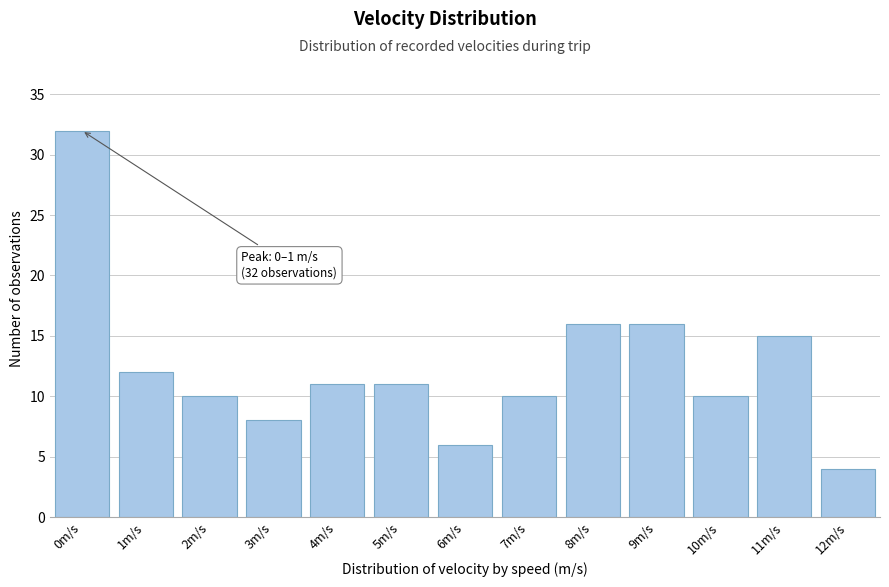

Reading left to right, extract all data points from this chart.

0m/s=32	1m/s=12	2m/s=10	3m/s=8	4m/s=11	5m/s=11	6m/s=6	7m/s=10	8m/s=16	9m/s=16	10m/s=10	11m/s=15	12m/s=4